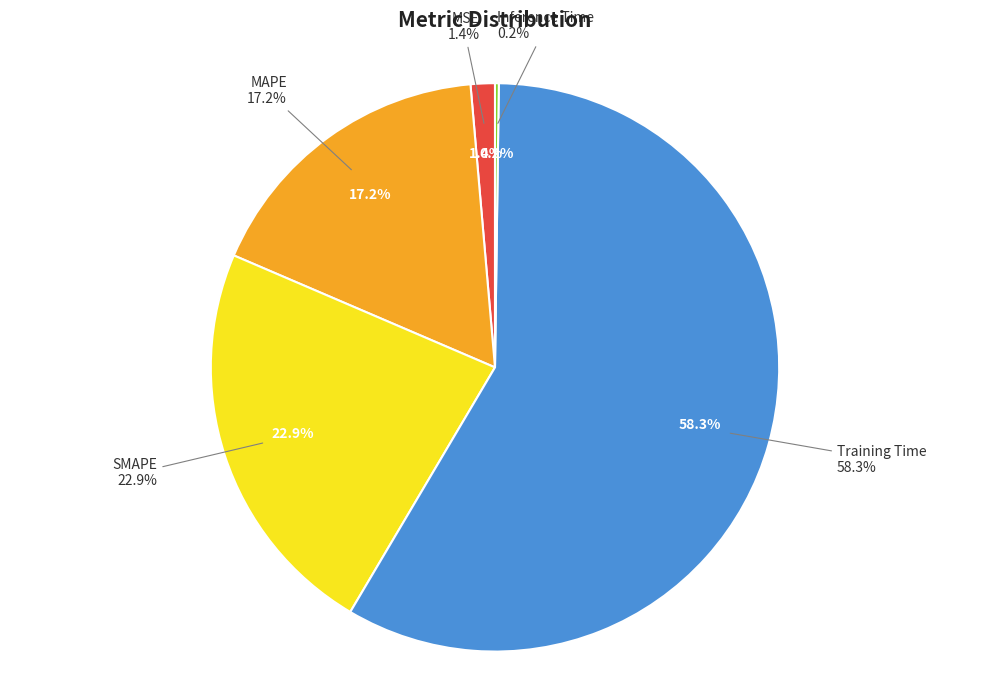

How many segments does this pie chart have?

5